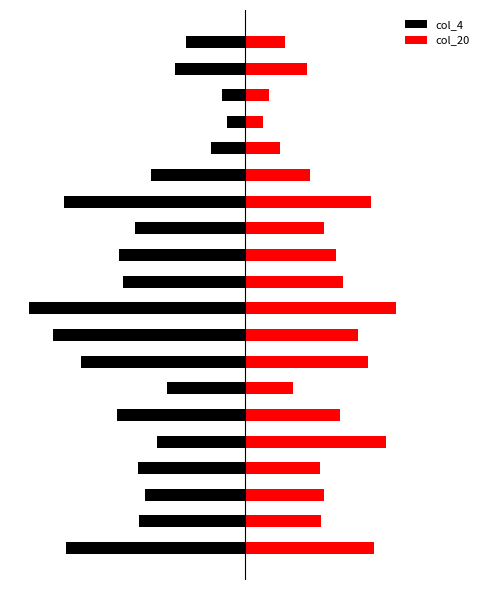

What is the sum of all col_20 values?

1137